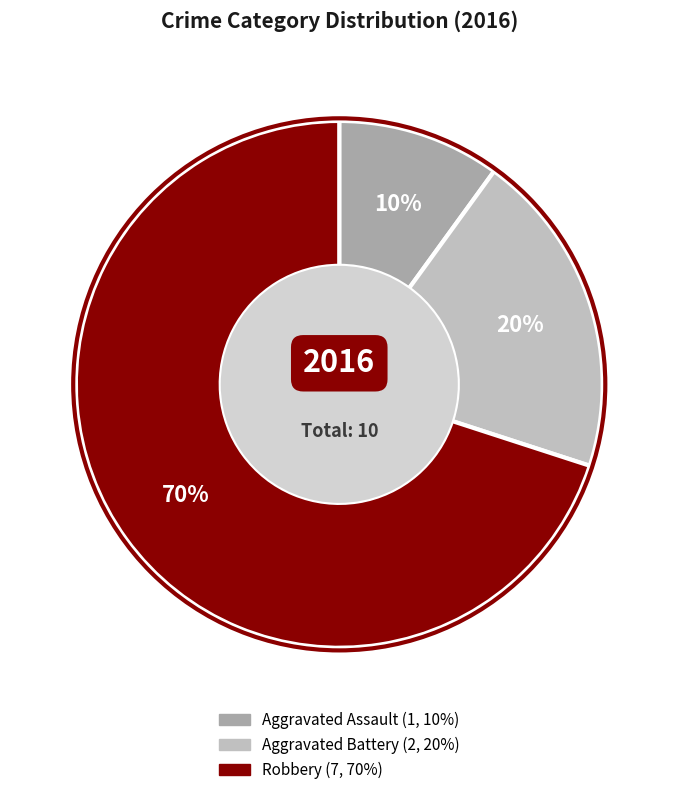

Combined, do Aggravated Assault and Robbery account for over 50%?

Yes